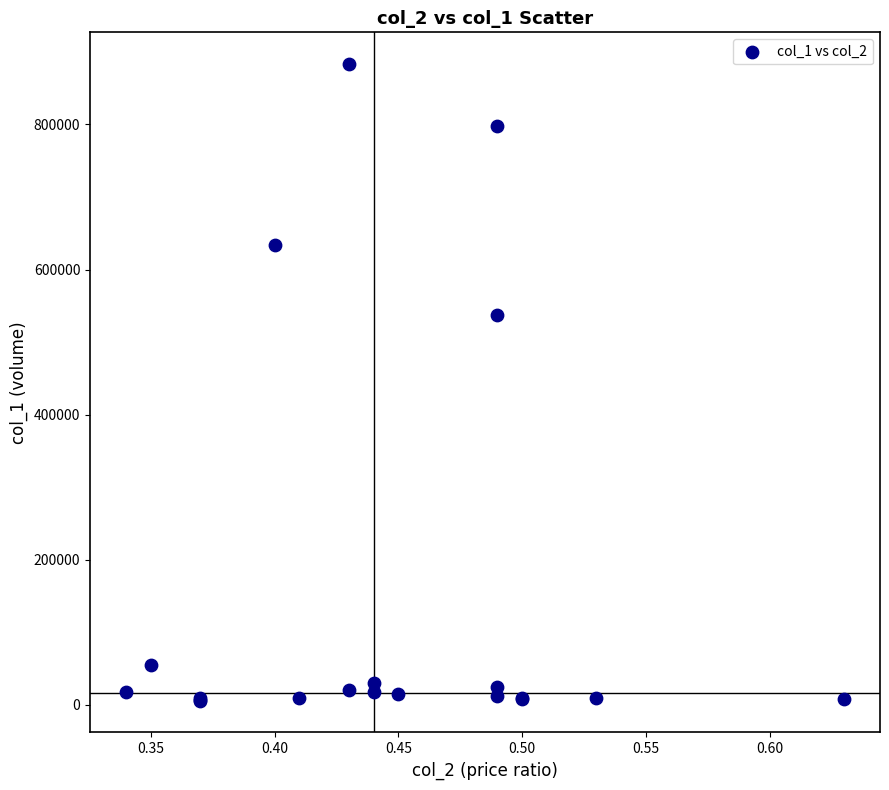

What Y value in the scatter plot is closest to 444500?

537000